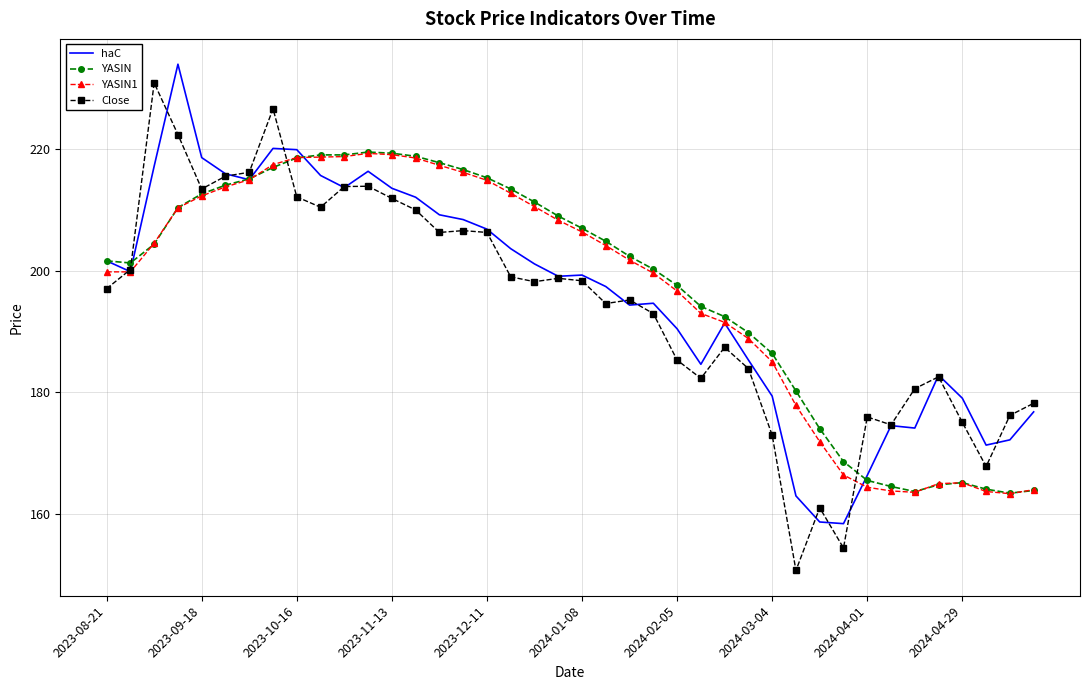

What is the value of the haC point at the 38th from the left?

171.3